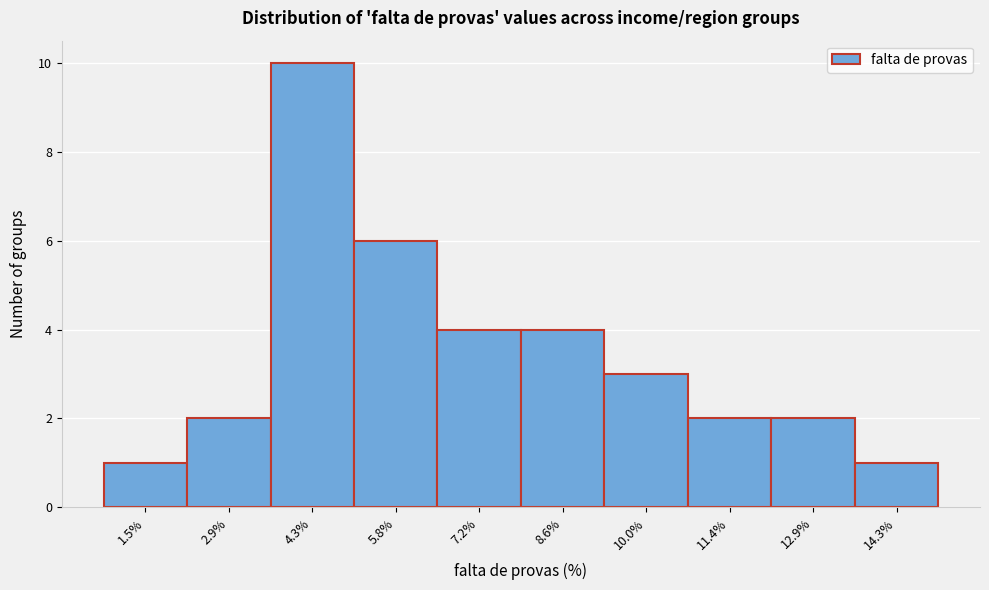

Reading left to right, what are all the values shown in this chart?

1	2	10	6	4	4	3	2	2	1